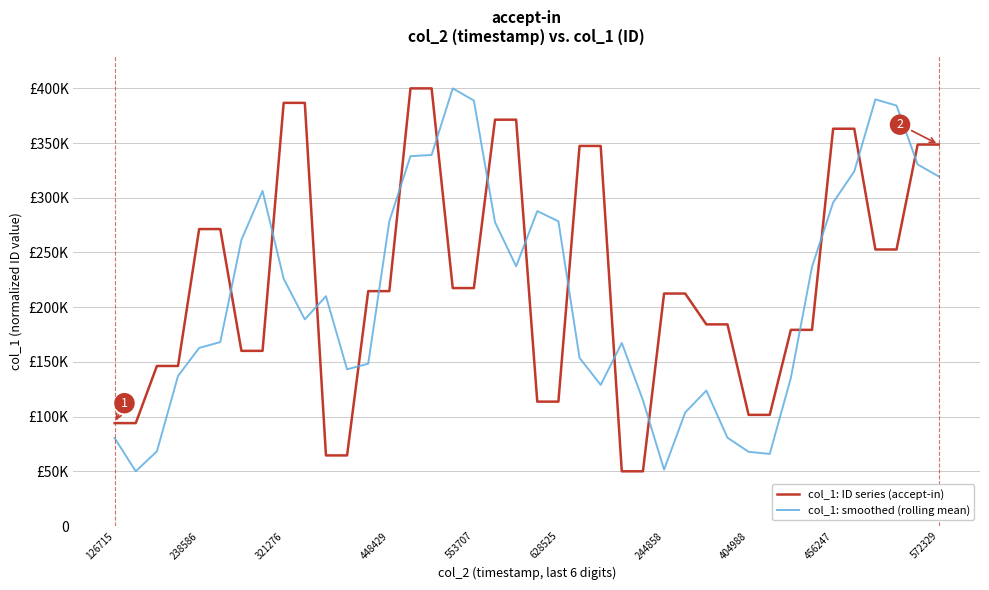

Which series has the largest total across all categories?

col_1: ID series (accept-in)